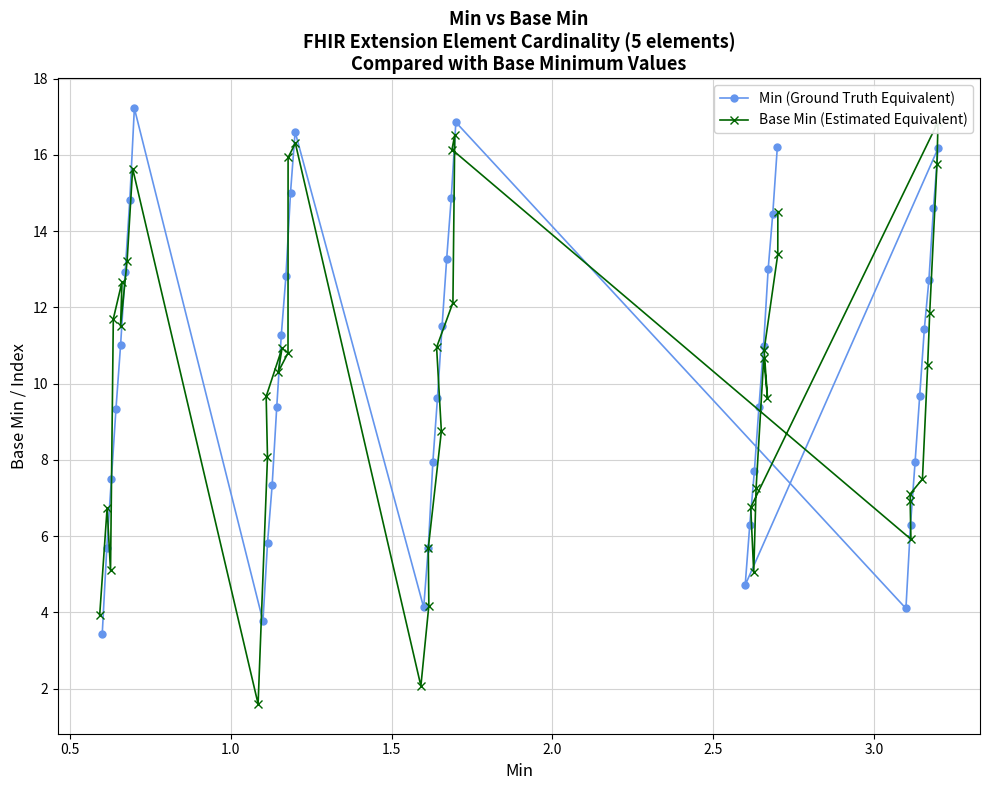

What is the minimum value for Min (Ground Truth Equivalent)?

3.4